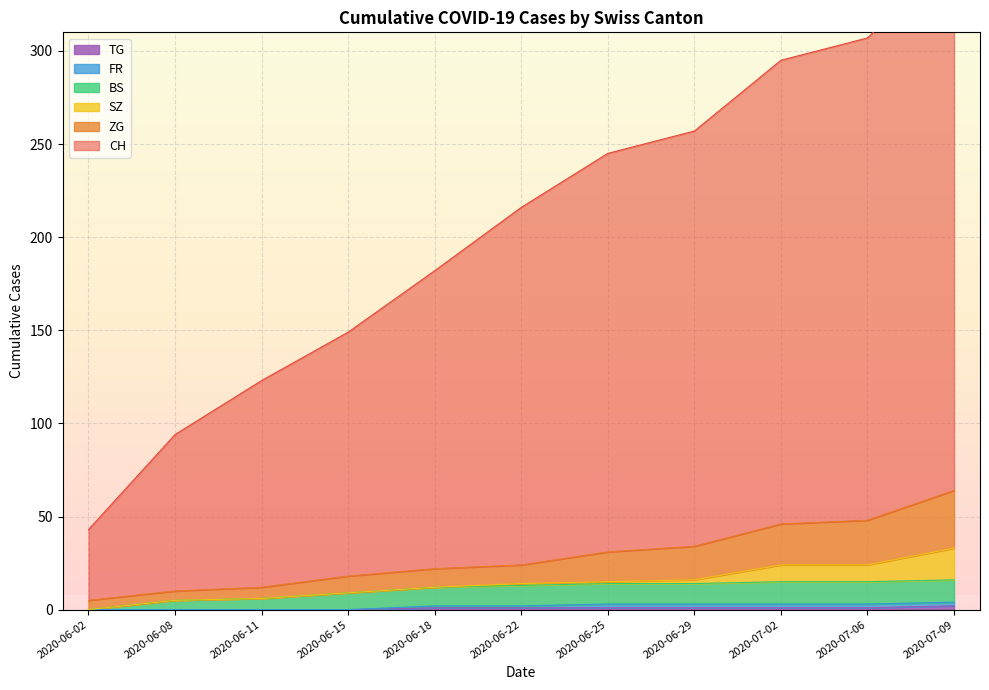

What is the label of the 1st point from the left?

2020-06-02